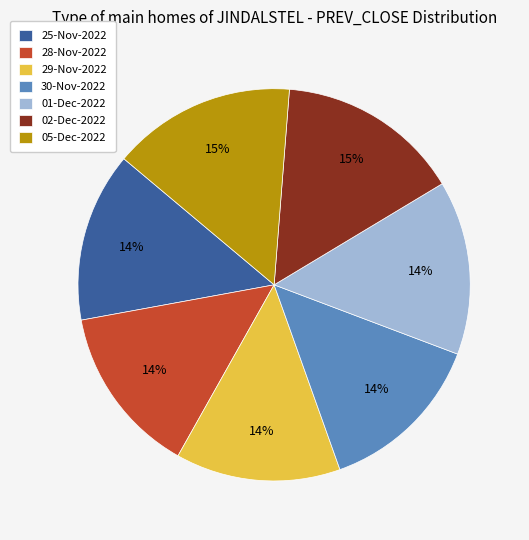

What is the ratio of the value at 01-Dec-2022 to the value at 28-Nov-2022?

1.0